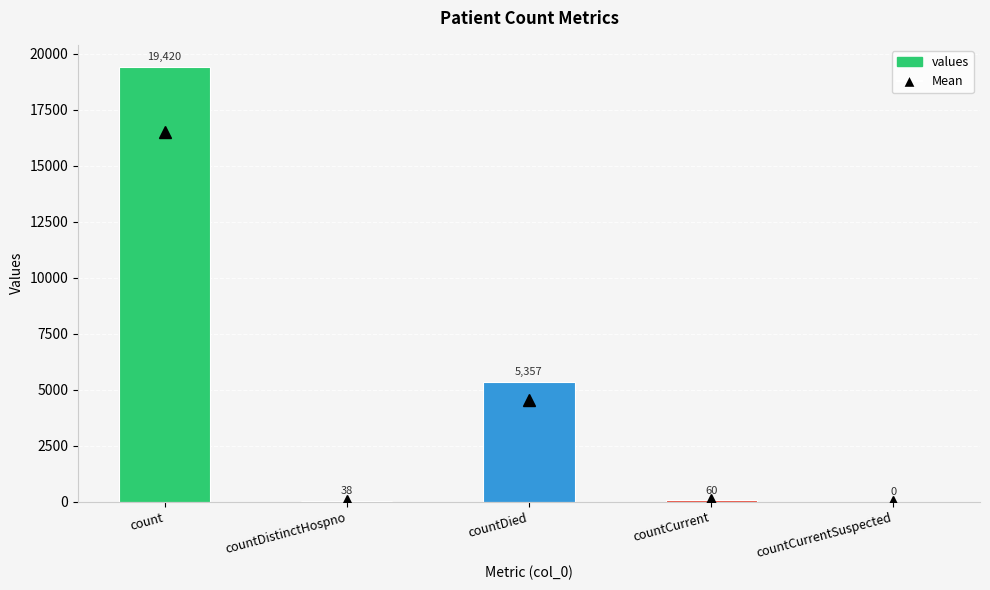

Reading left to right, what are all the values shown in this chart?

19420	38	5357	60	0